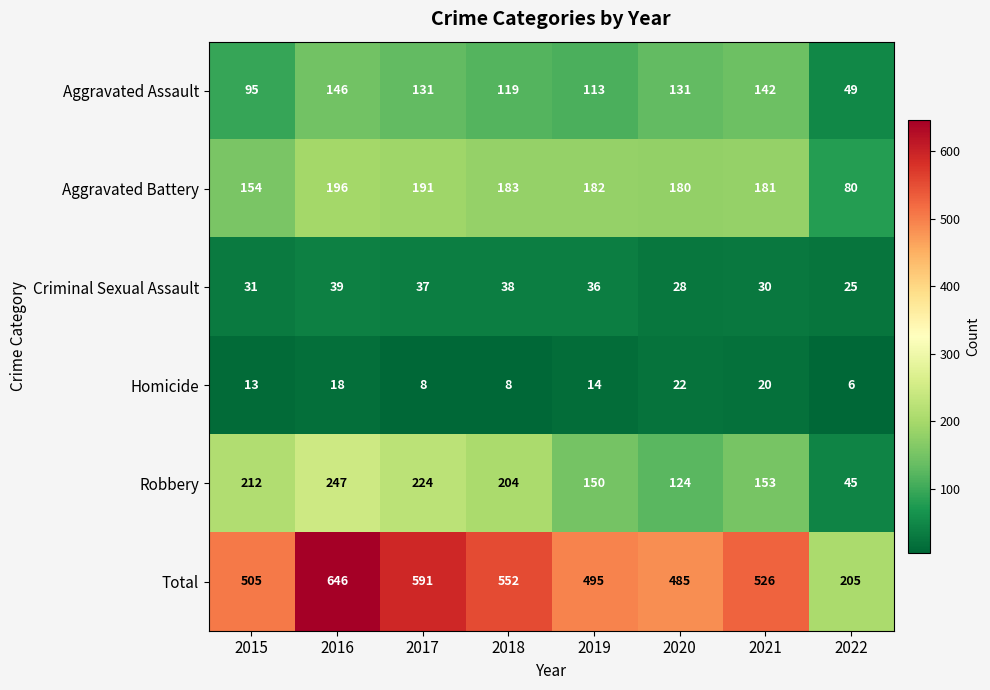

Rank the series at 2017 from highest to lowest value.

Total, Robbery, Aggravated Battery, Aggravated Assault, Criminal Sexual Assault, Homicide